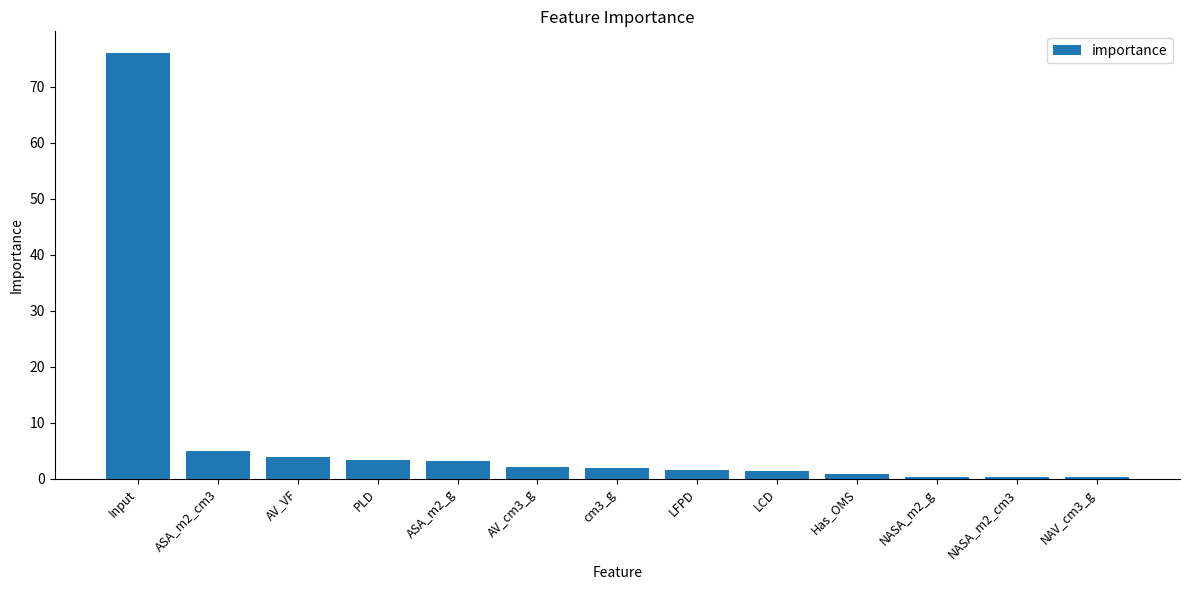

What is the change in value from LFPD to Has_OMS?

-0.8